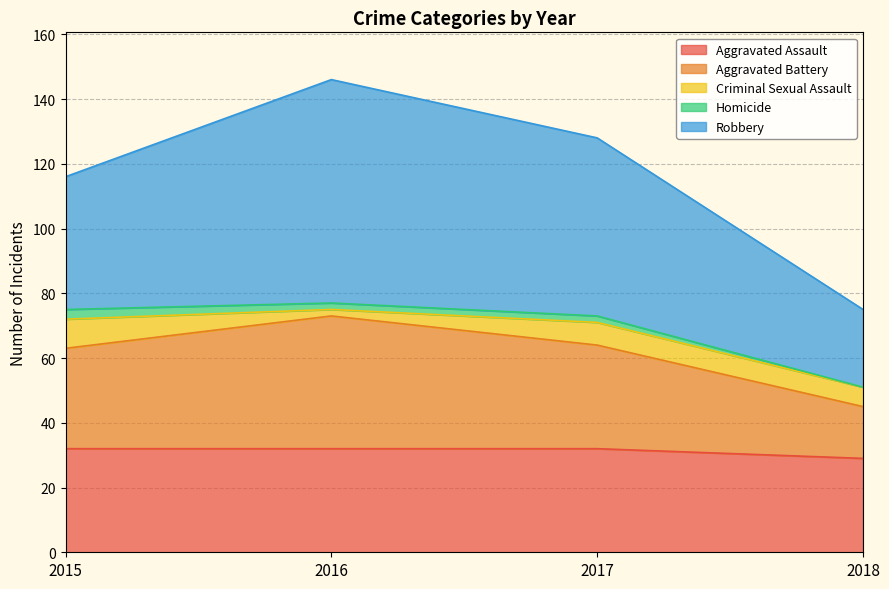

At how many categories does at least one series exceed 20?

4